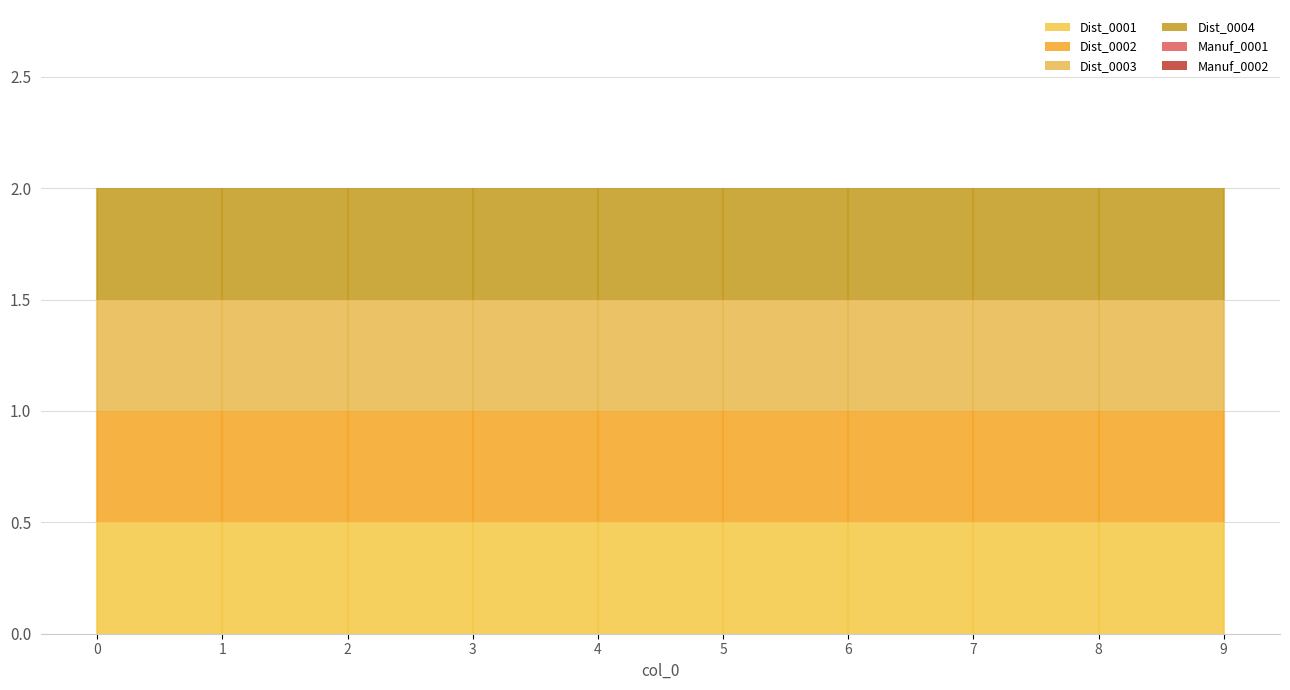

True or false: Dist_0003 and Manuf_0001 cross at least once.

False